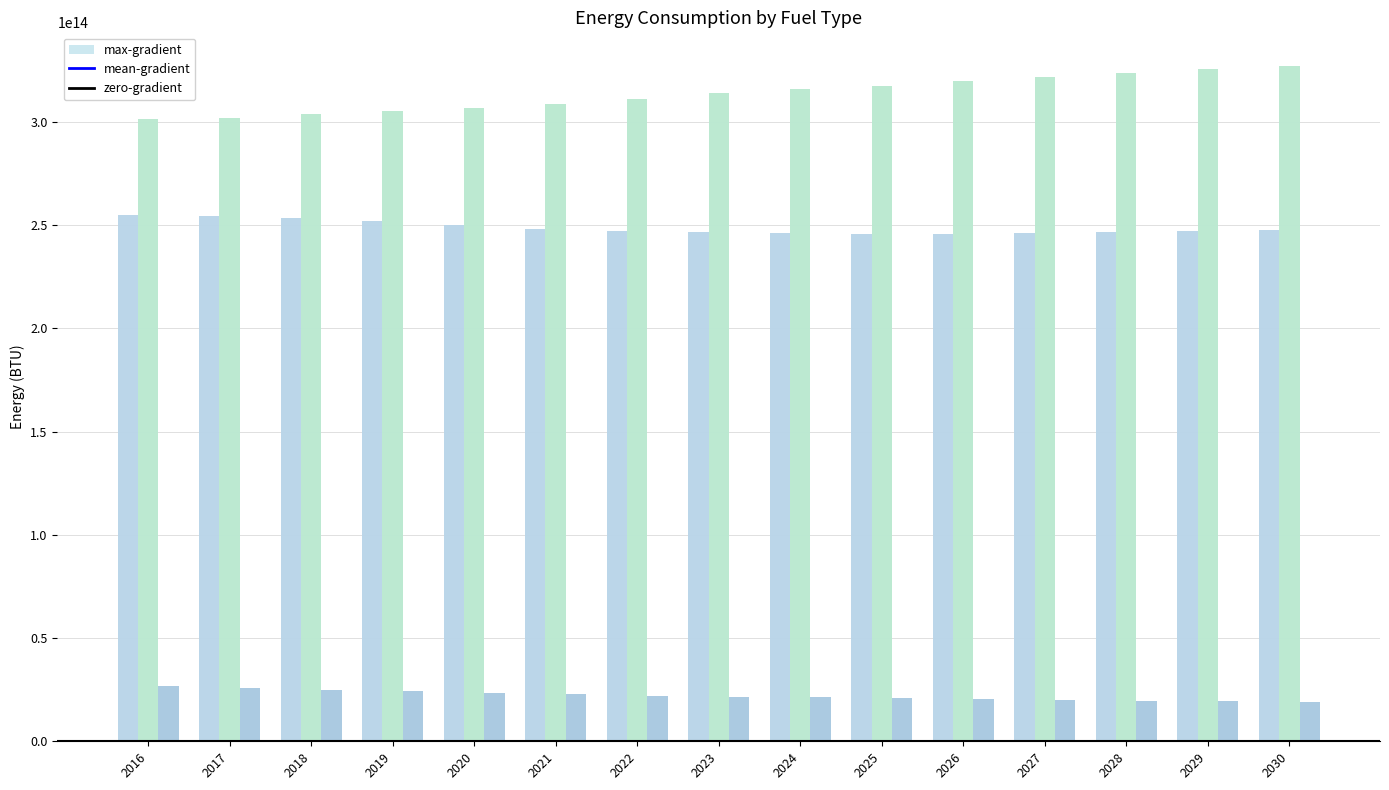

At which category does the chart reach its minimum across all series?

2030